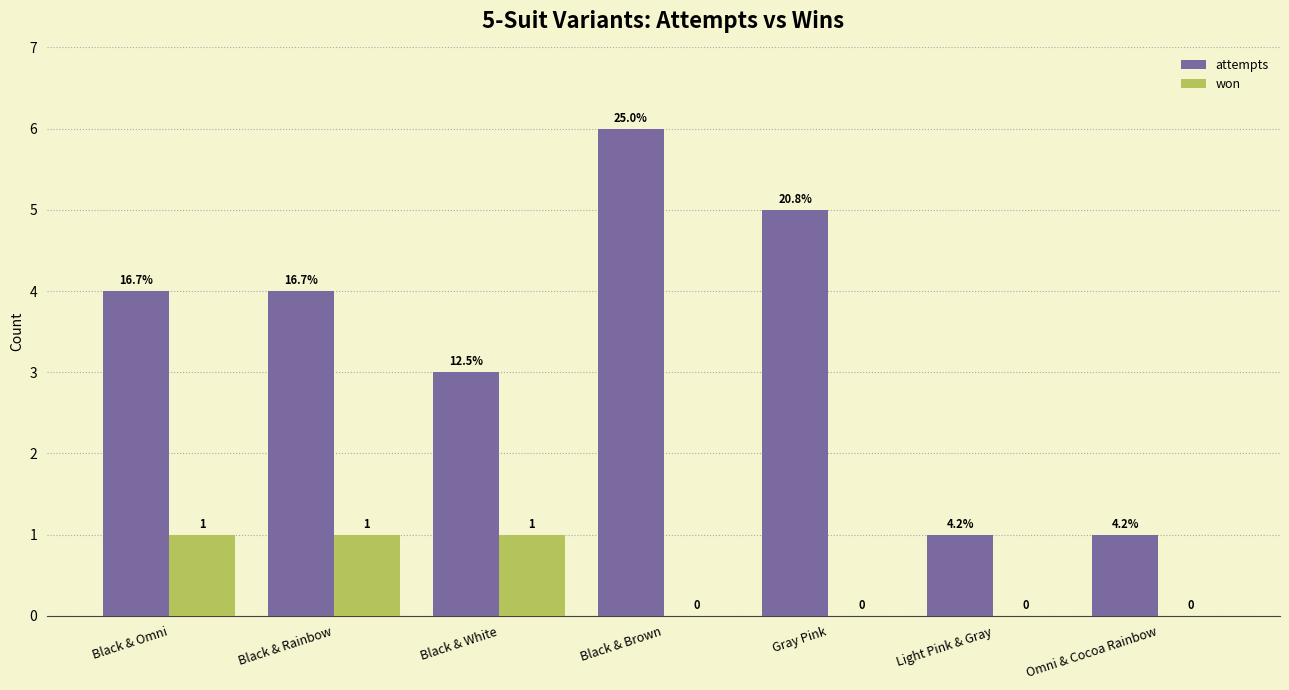

Is it true that attempts equals 4 at Black & Rainbow?

True